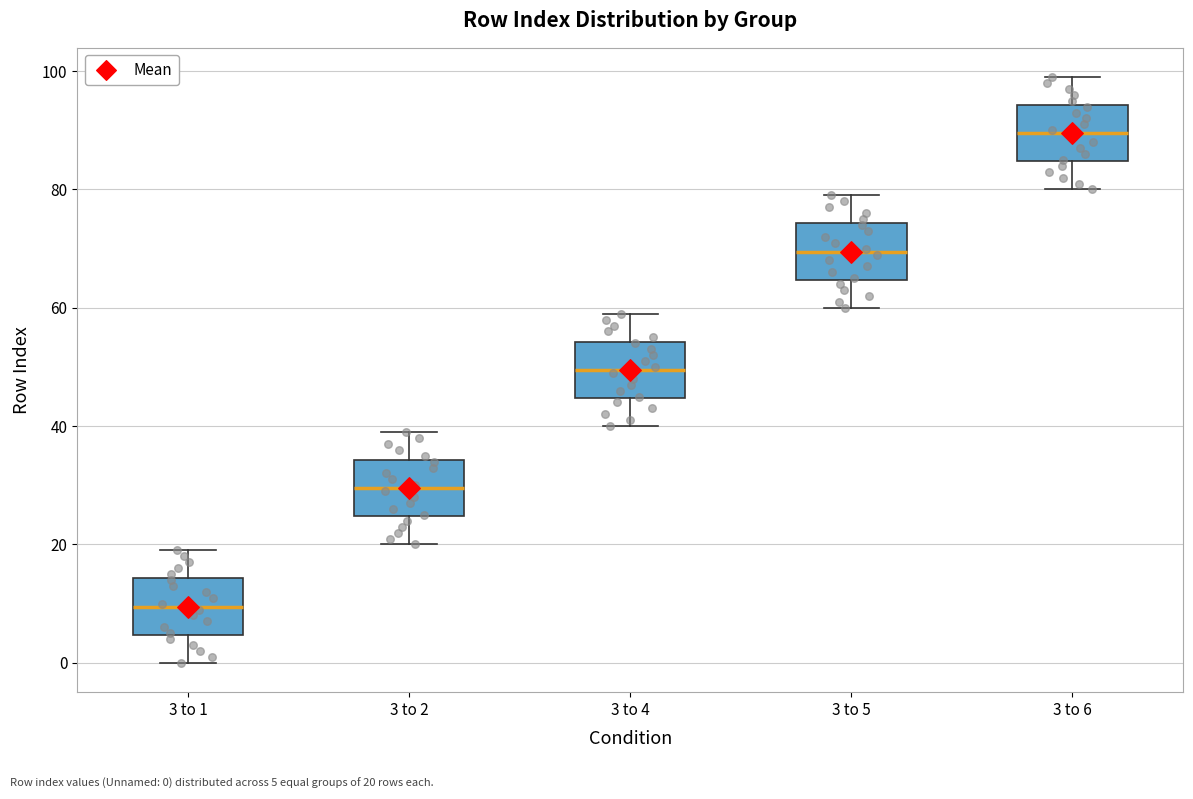

Which box has the lowest median line?

3 to 1